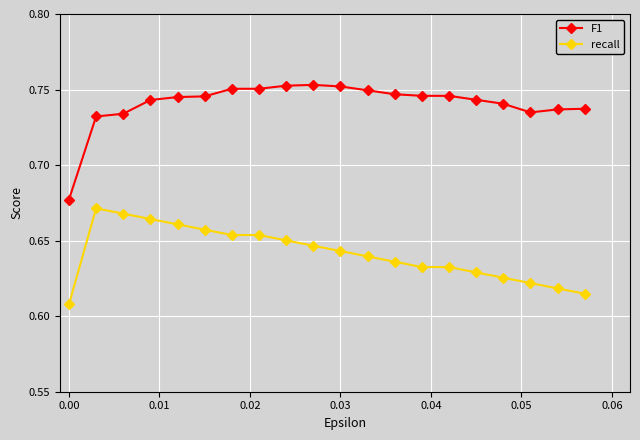

Which series has the largest range (max minus min)?

F1